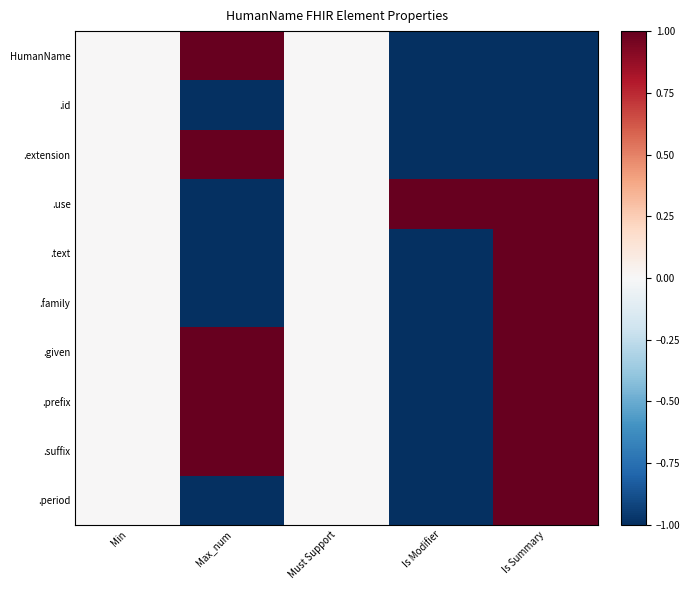

Rank the series at Is Modifier from lowest to highest value.

HumanName, .id, .extension, .text, .family, .given, .prefix, .suffix, .period, .use